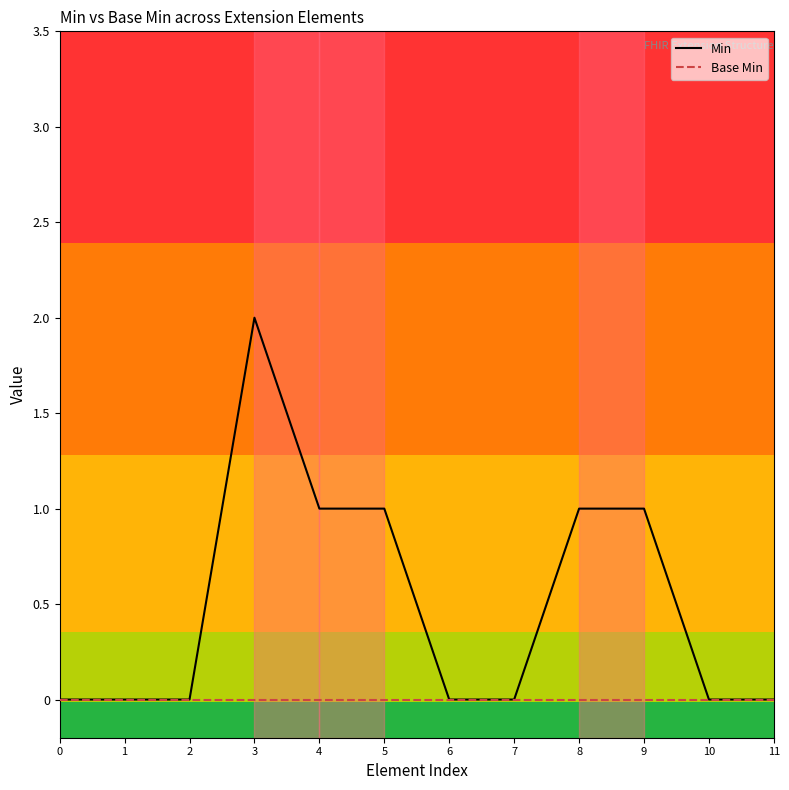

What is the sum of the Min values at 3 and 5?

3